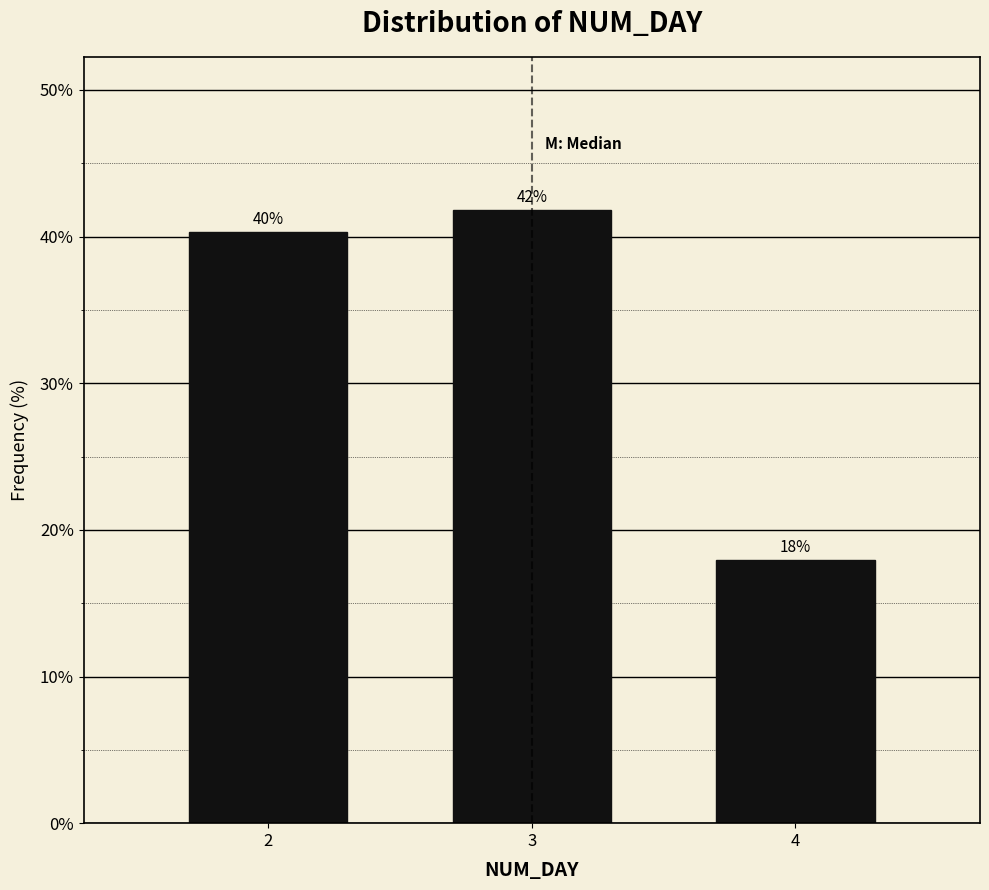

Which has a higher value, 3 or 4?

3